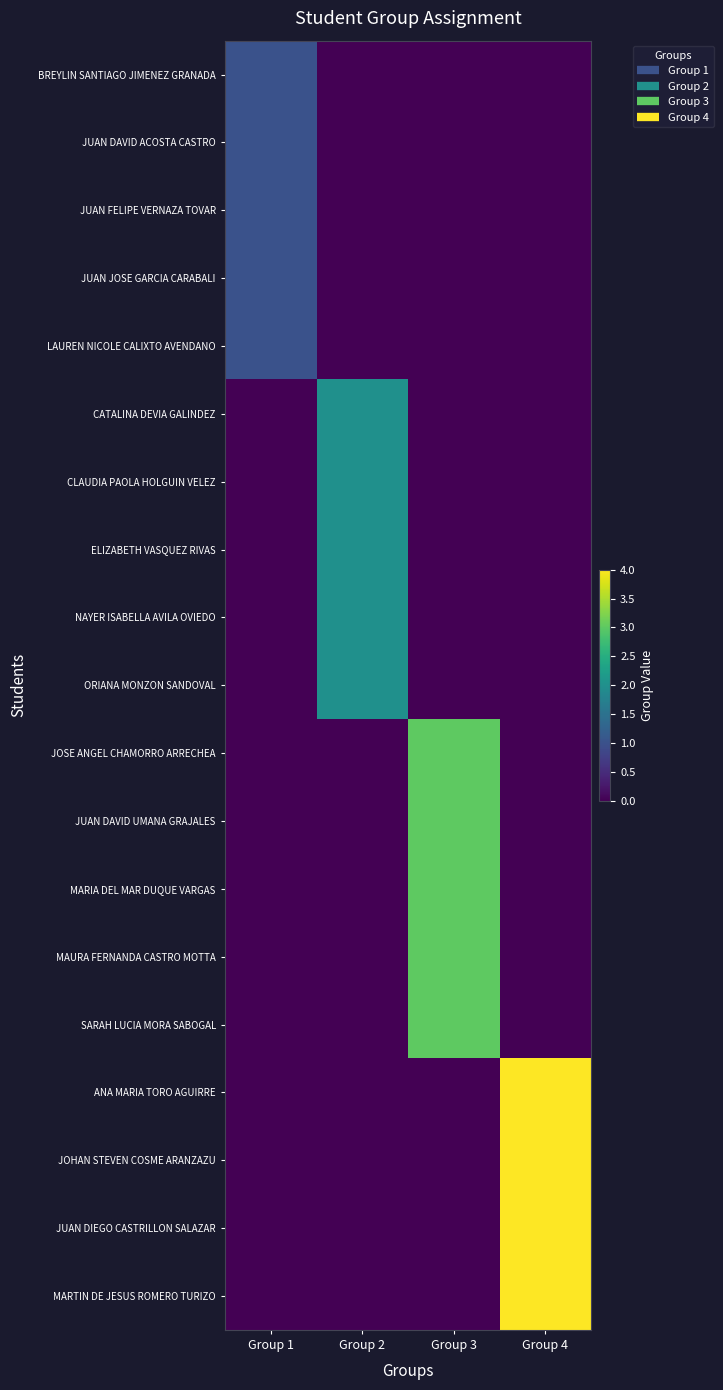

Which series has the largest range (max minus min)?

ANA MARIA TORO AGUIRRE